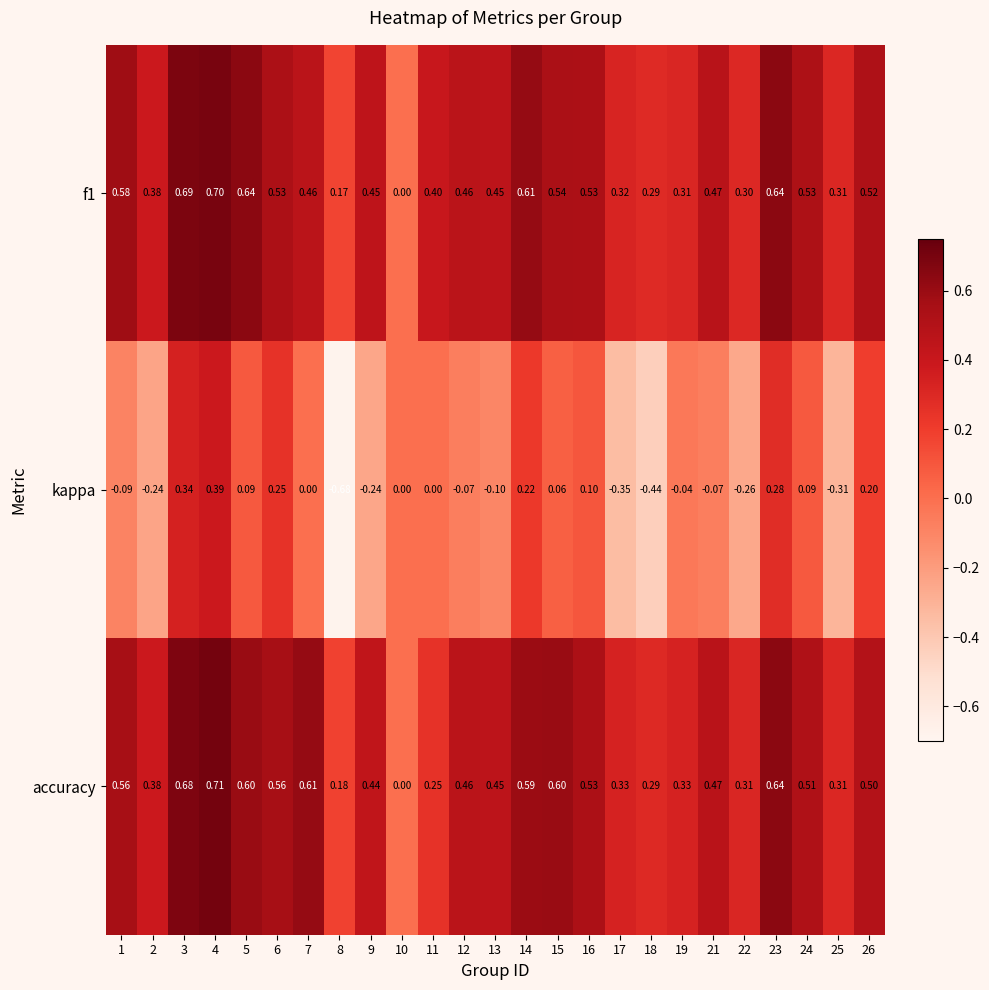

Which series has the largest total across all categories?

accuracy